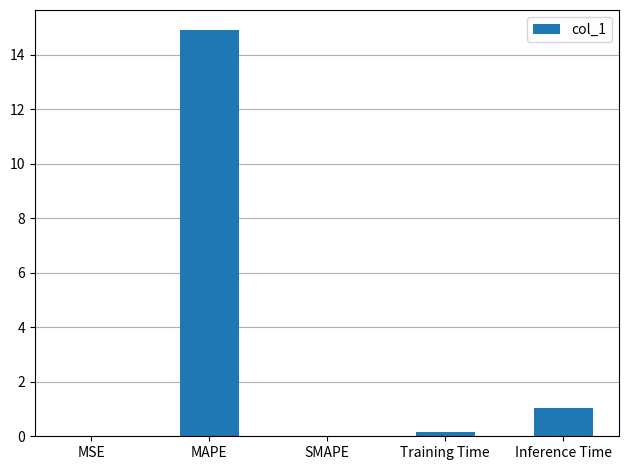

What is the greatest value displayed?

14.9